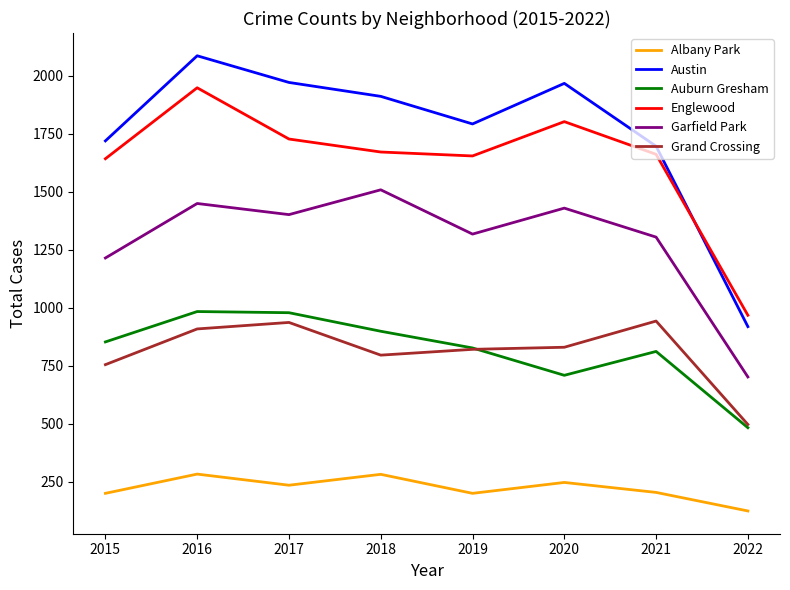

At which label does Albany Park first exceed 234?

2016